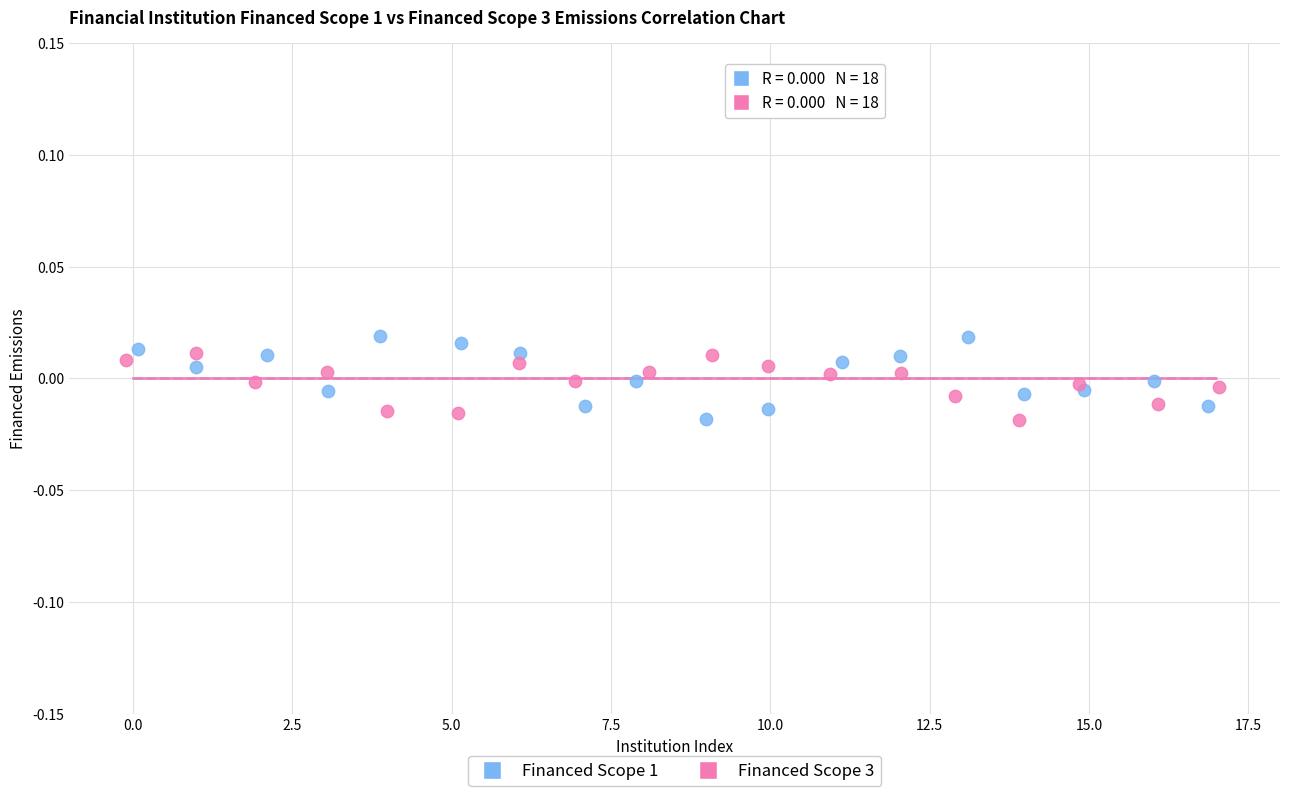

What are all the series names shown in the legend?

Financed Scope 1, Financed Scope 3